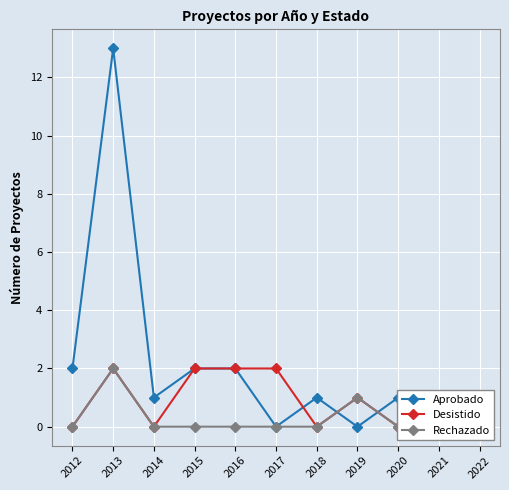

At how many categories does at least one series exceed 7?

1